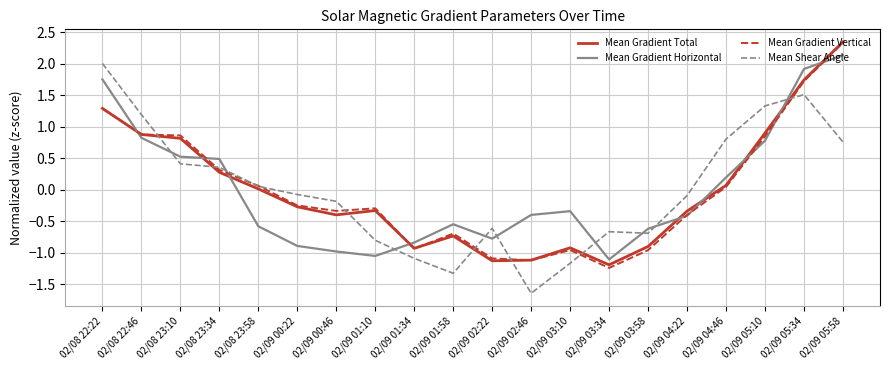

What position from the right is 02/09 03:34?

7